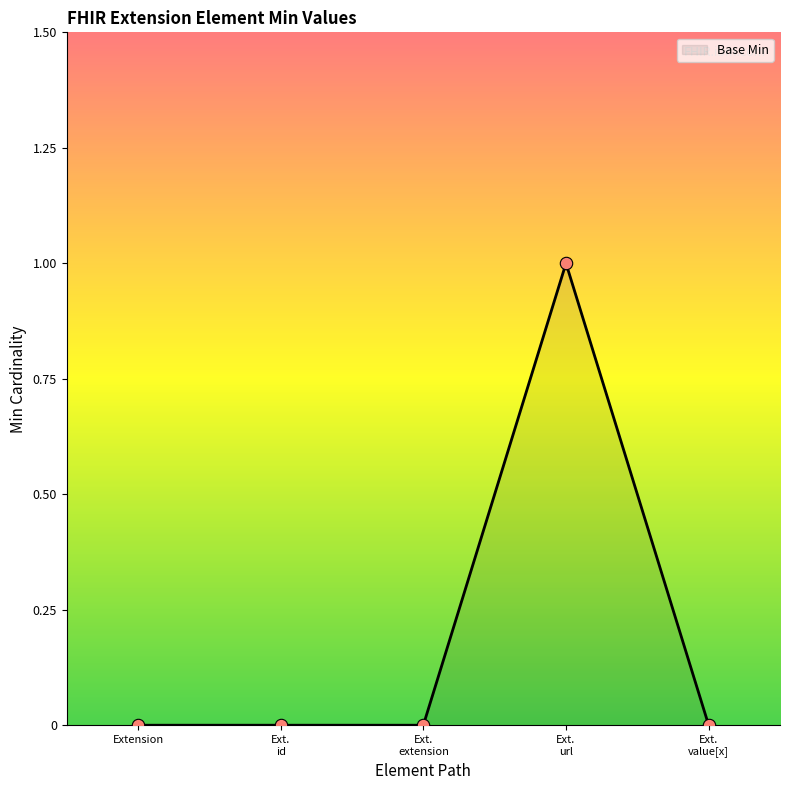

What is the change in value from Extension to Ext. url?

+1